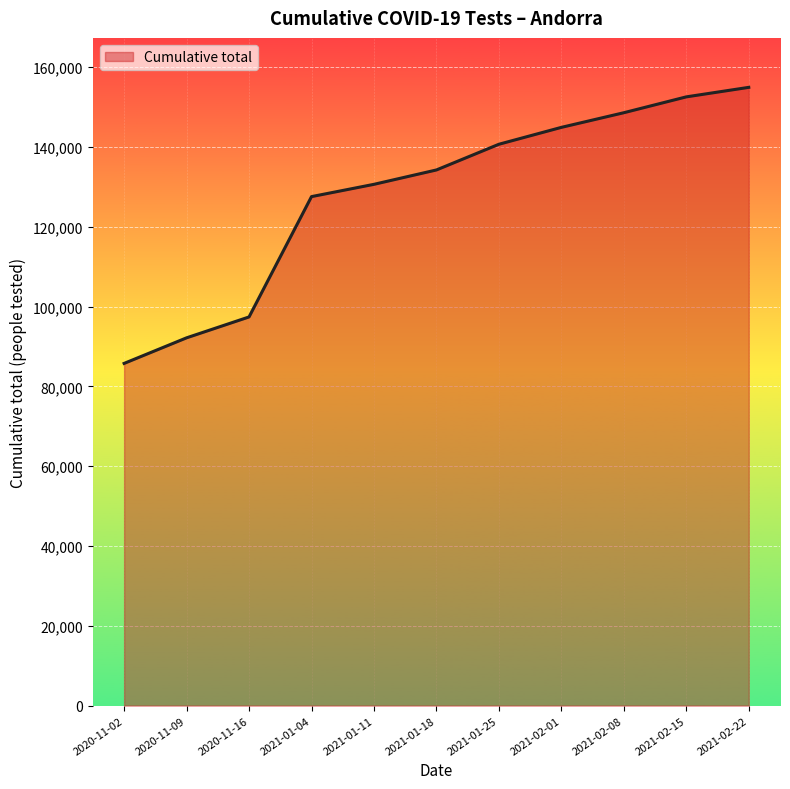

Reading left to right, list all the values displayed in this chart.

2020-11-02=85772	2020-11-09=92183	2020-11-16=97416	2021-01-04=127577	2021-01-11=130657	2021-01-18=134259	2021-01-25=140701	2021-02-01=144933	2021-02-08=148604	2021-02-15=152578	2021-02-22=154962